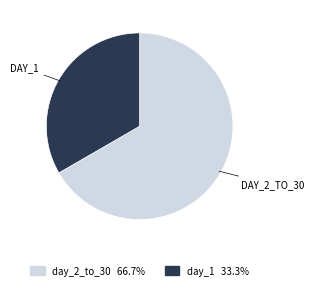

Is there a majority slice in this chart?

Yes